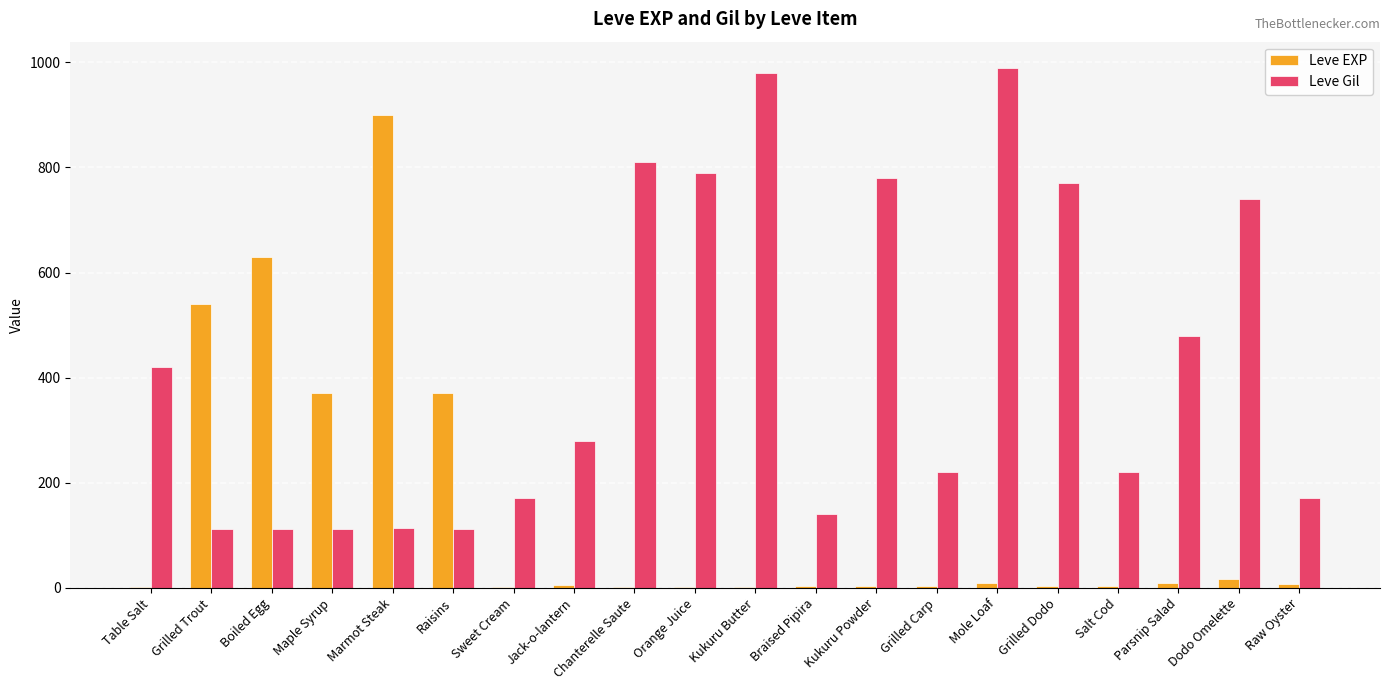

Are the bars horizontal?

No